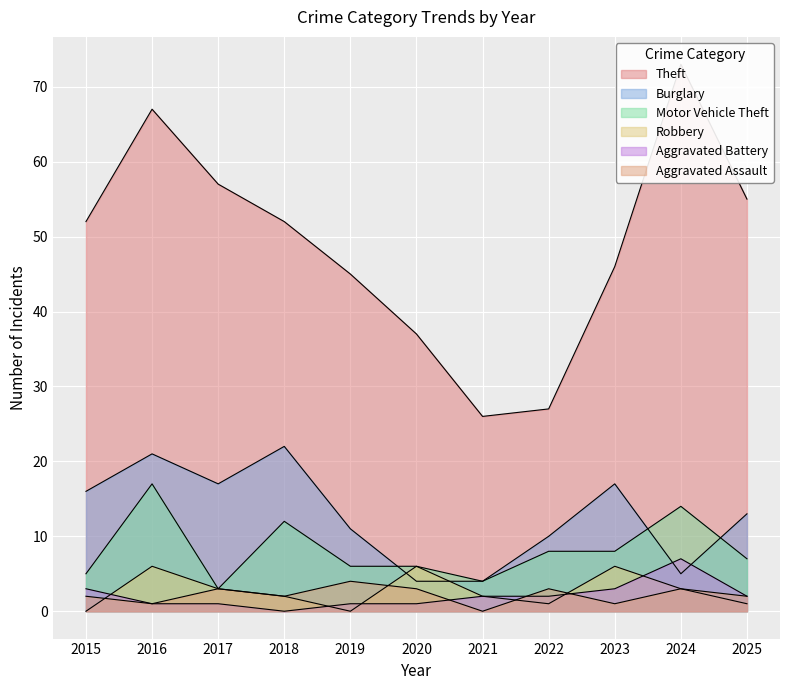

Reading left to right, transcribe all the data shown in this chart.

Theft: 52	67	57	52	45	37	26	27	46	73	55
Burglary: 16	21	17	22	11	4	4	10	17	5	13
Motor Vehicle Theft: 5	17	3	12	6	6	4	8	8	14	7
Robbery: 0	6	3	2	0	6	2	1	6	3	1
Aggravated Battery: 3	1	1	0	1	1	2	2	3	7	2
Aggravated Assault: 2	1	3	2	4	3	0	3	1	3	2